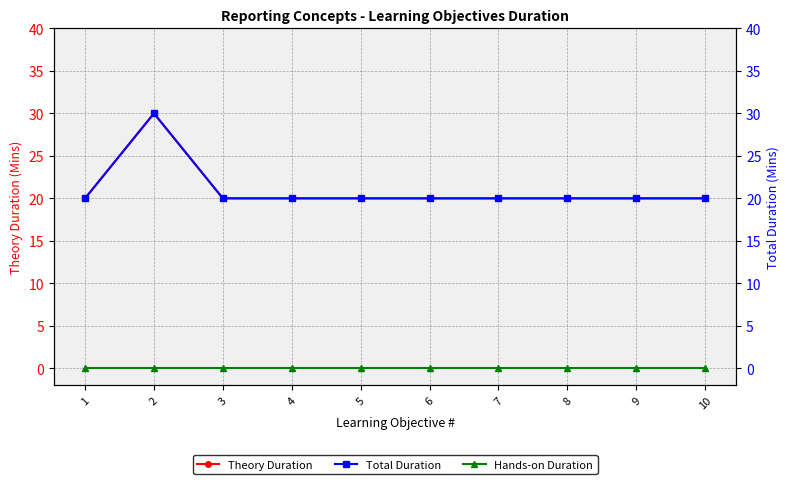

True or false: Total Duration has more than 0 interior local peaks.

True